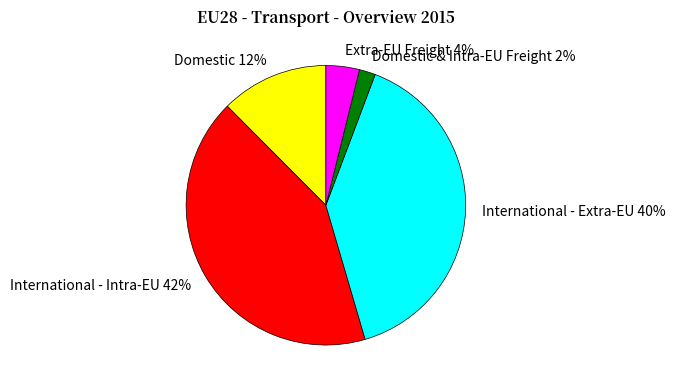

What is the ratio of the value at Domestic & Intra-EU Freight to the value at Extra-EU Freight?

0.5